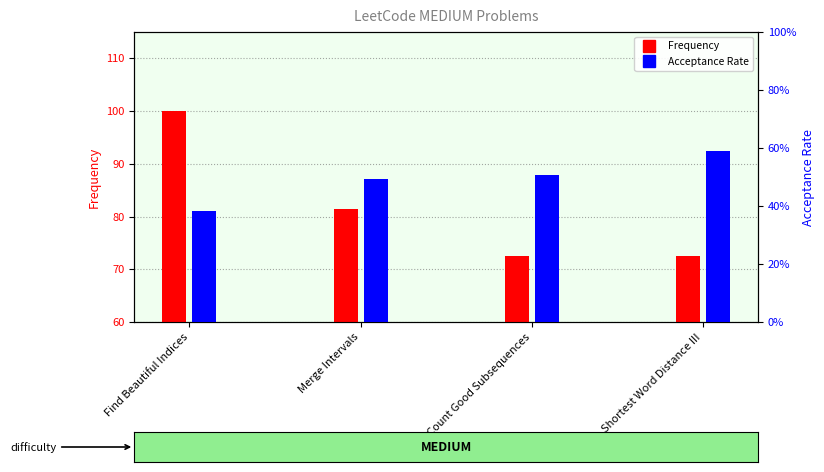

What is the total value across all series at Find Beautiful Indices?

100.4